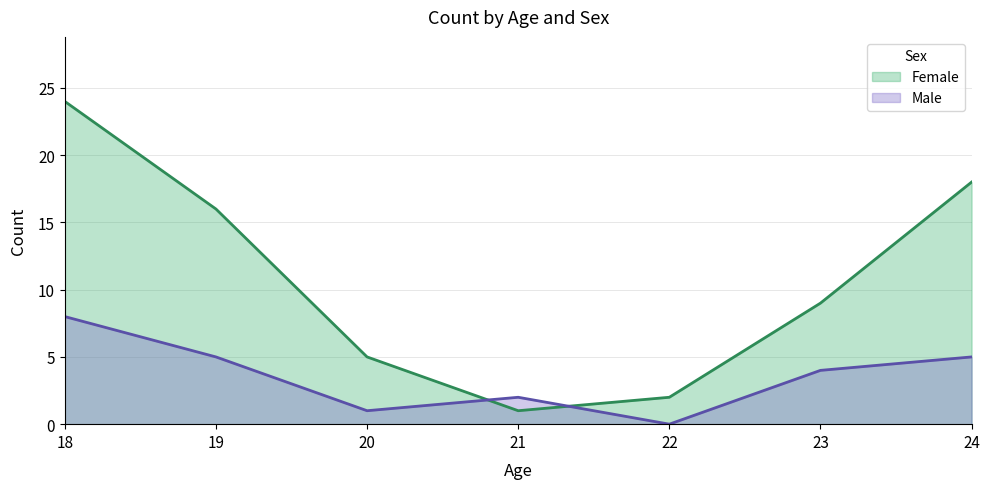

Between which two adjacent categories do Female and Male first intersect?

20 and 21